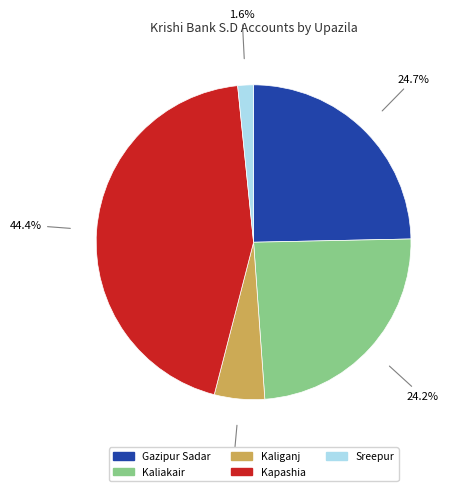

Does any single category account for the majority?

No